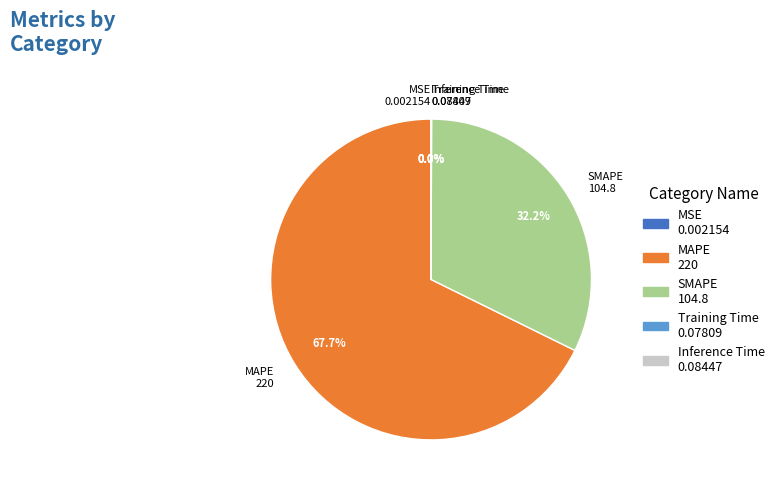

Which category has the biggest portion of the pie?

MAPE